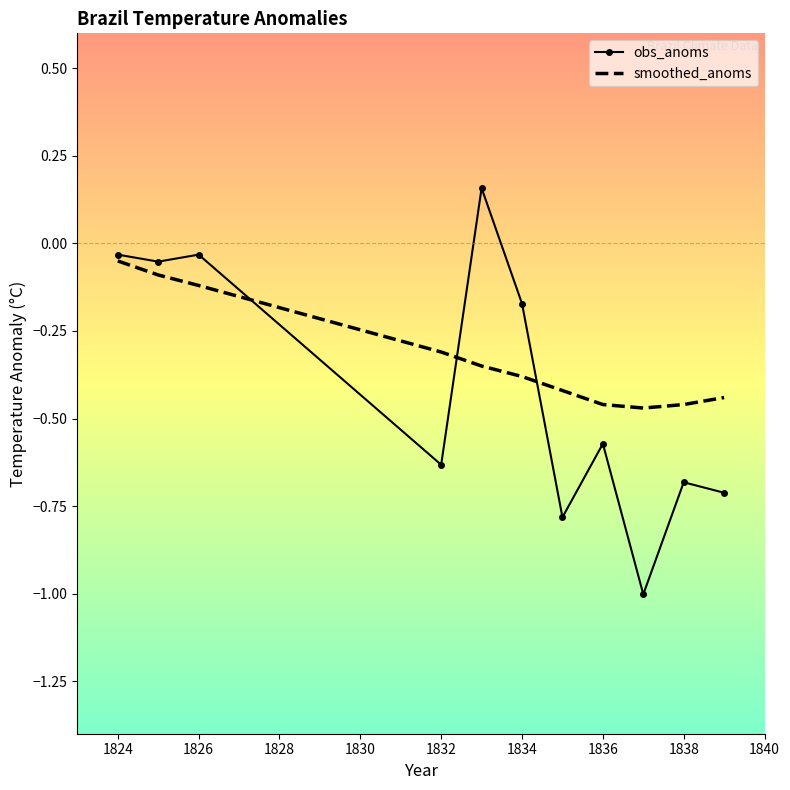

Which series has the largest total across all categories?

smoothed_anoms